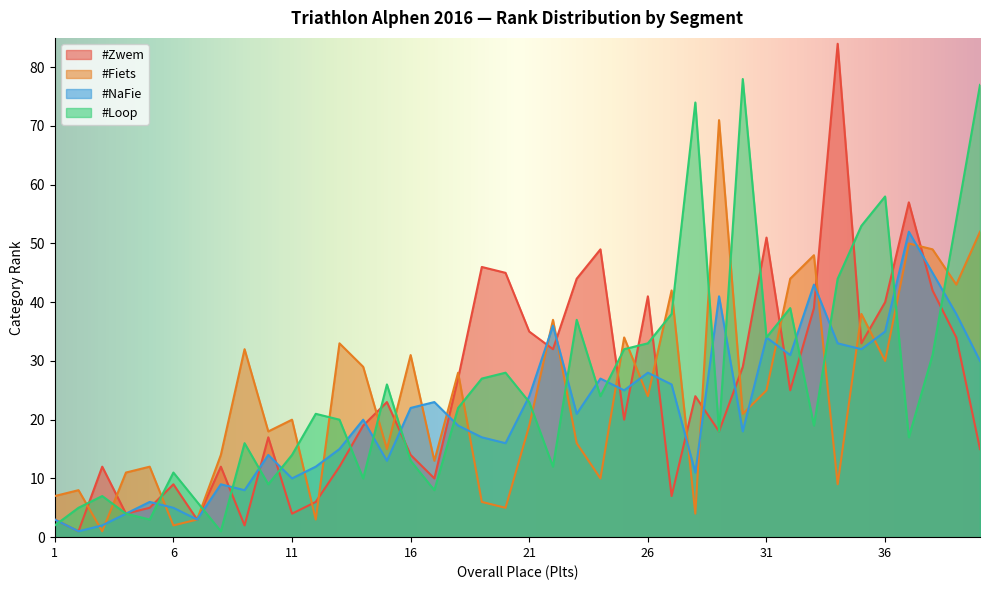

Where is #Zwem nearest to the value 42?

38